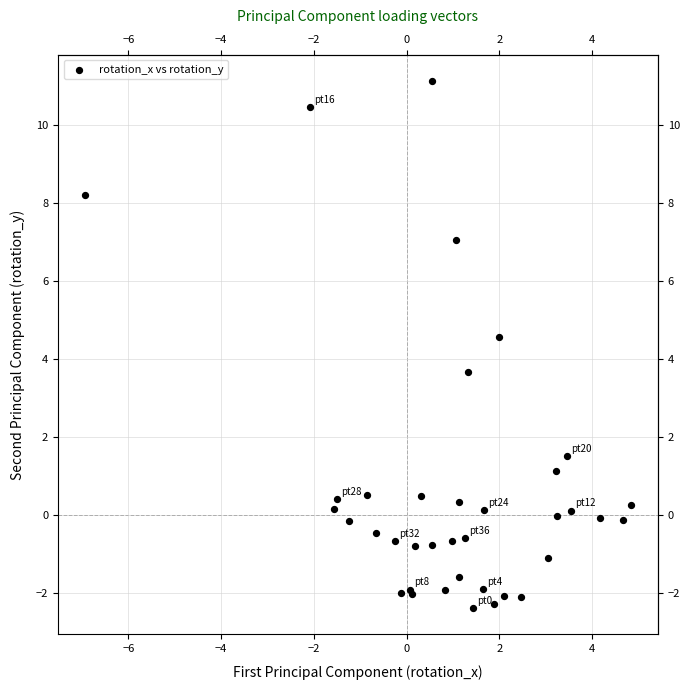

What Y value in the scatter plot is closest to 4?

3.7